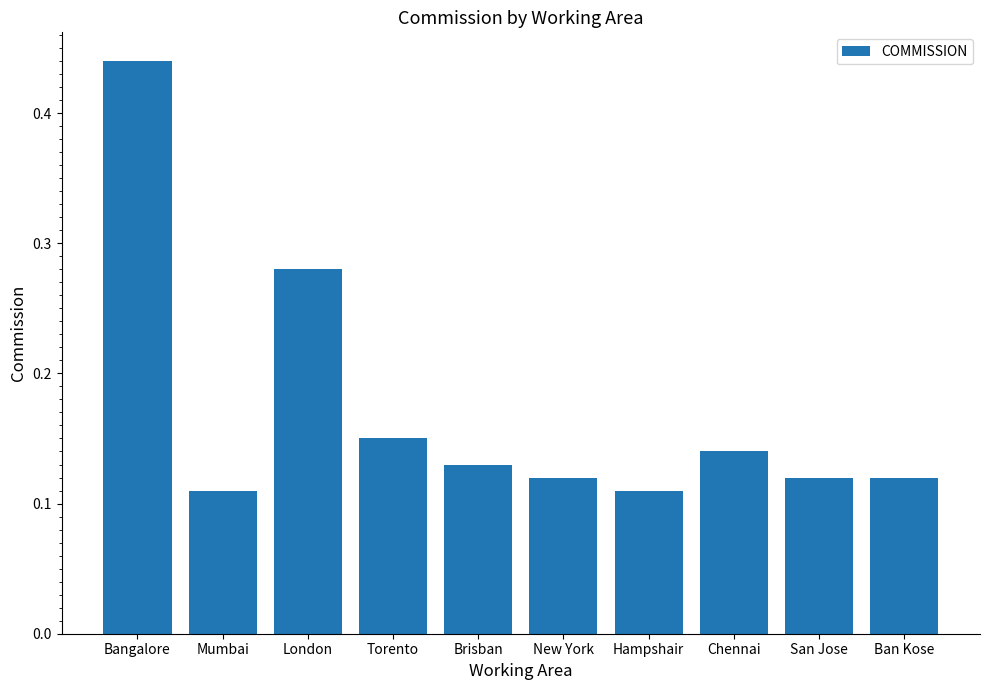

Which category has the highest value across all series?

Bangalore